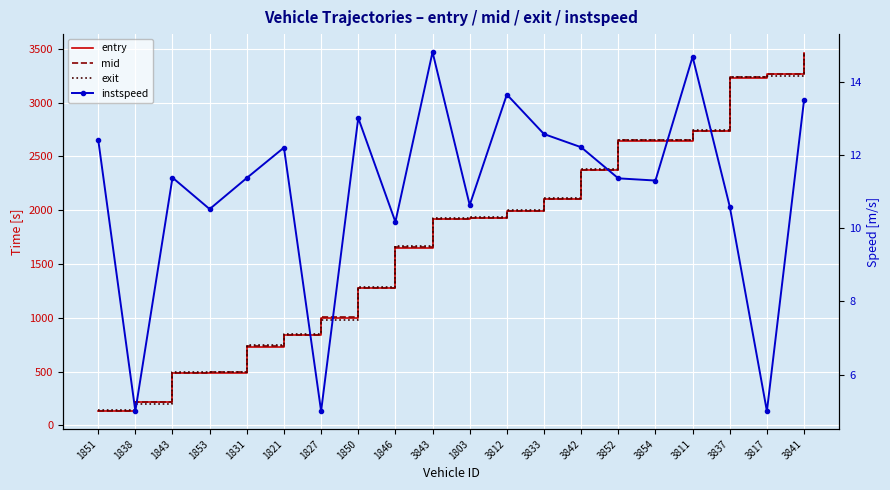

At which label does instspeed reach its minimum?

1838